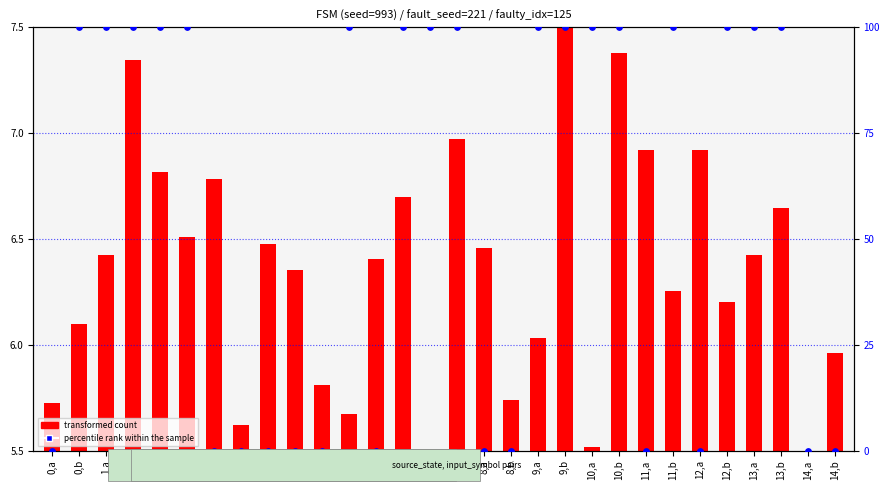

What are all the series names shown in the legend?

transformed count, percentile rank within the sample